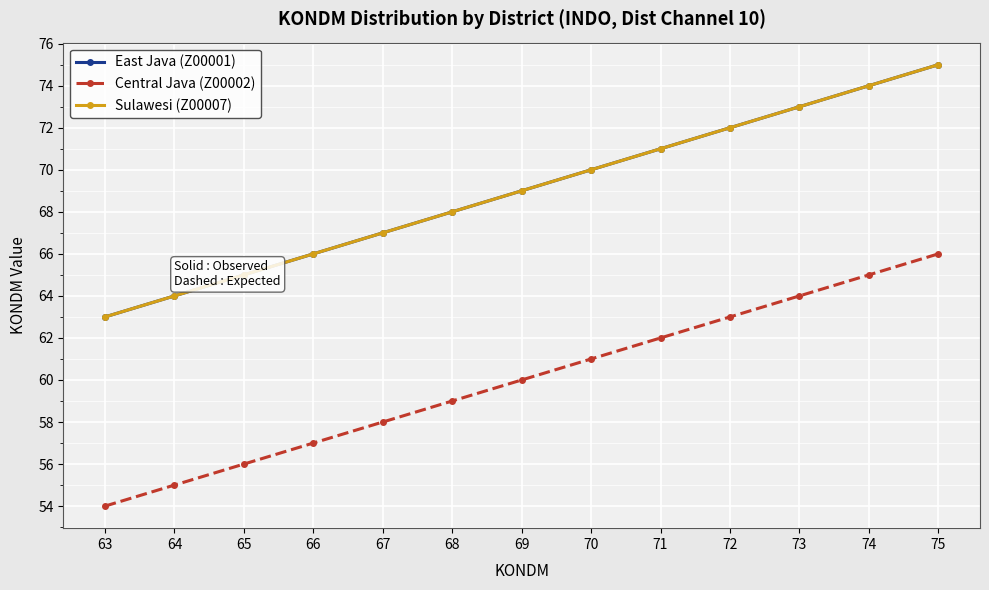

Reading left to right, what are all the values shown in this chart?

East Java (Z00001): 63	64	65	66	67	68	69	70	71	72	73	74	75
Central Java (Z00002): 54	55	56	57	58	59	60	61	62	63	64	65	66
Sulawesi (Z00007): 63	64	65	66	67	68	69	70	71	72	73	74	75